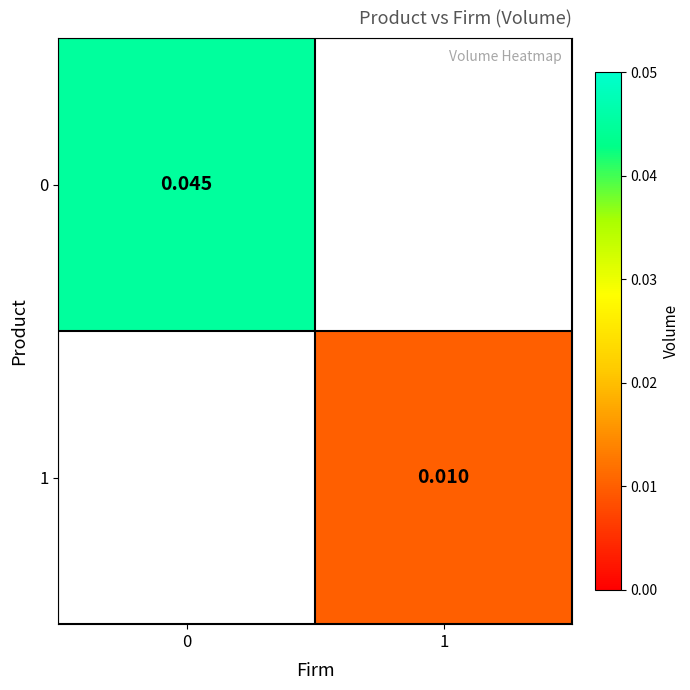

Count the number of data series in this chart.

2